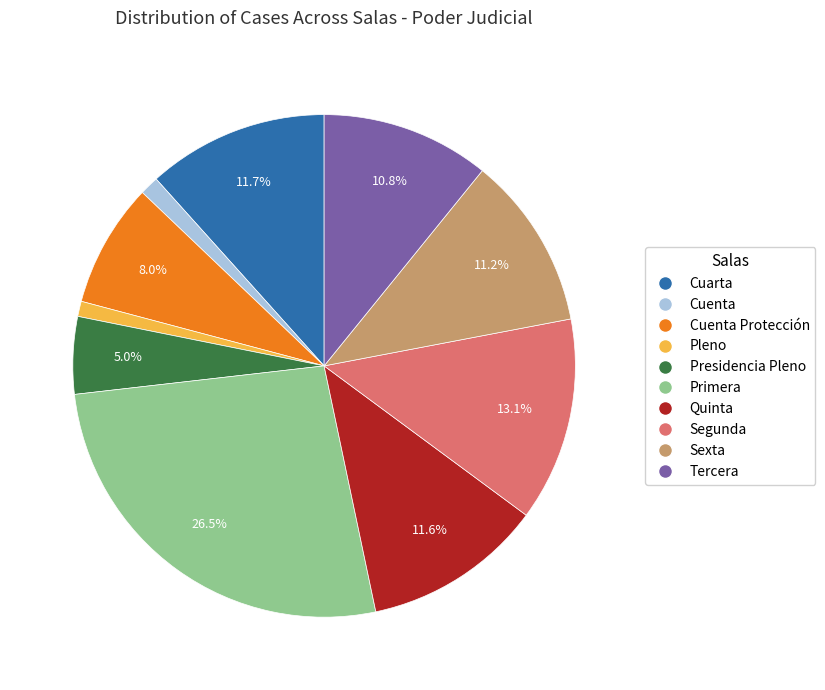

Does Cuenta Protección account for over 50% of the chart?

No